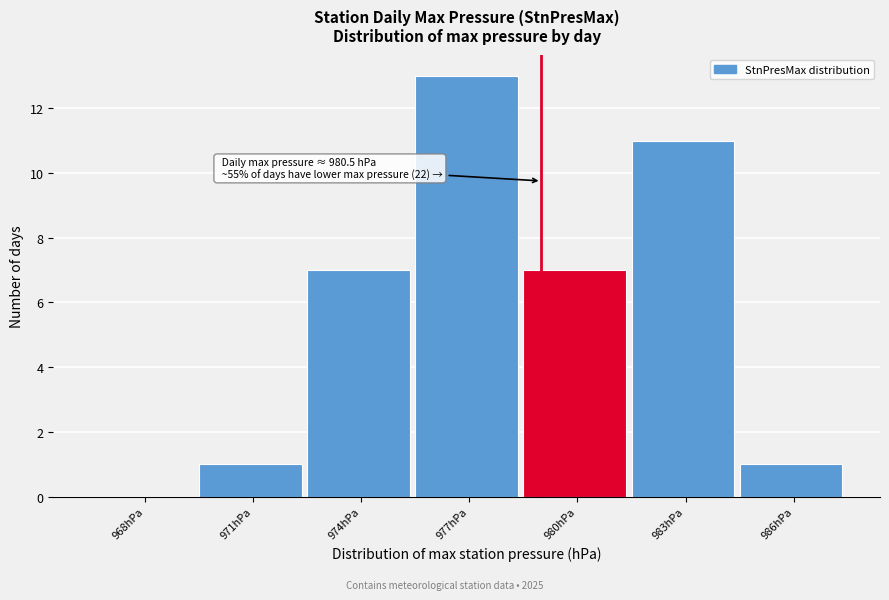

Reading left to right, list all the values displayed in this chart.

968hPa=0	971hPa=1	974hPa=7	977hPa=13	980hPa=7	983hPa=11	986hPa=1